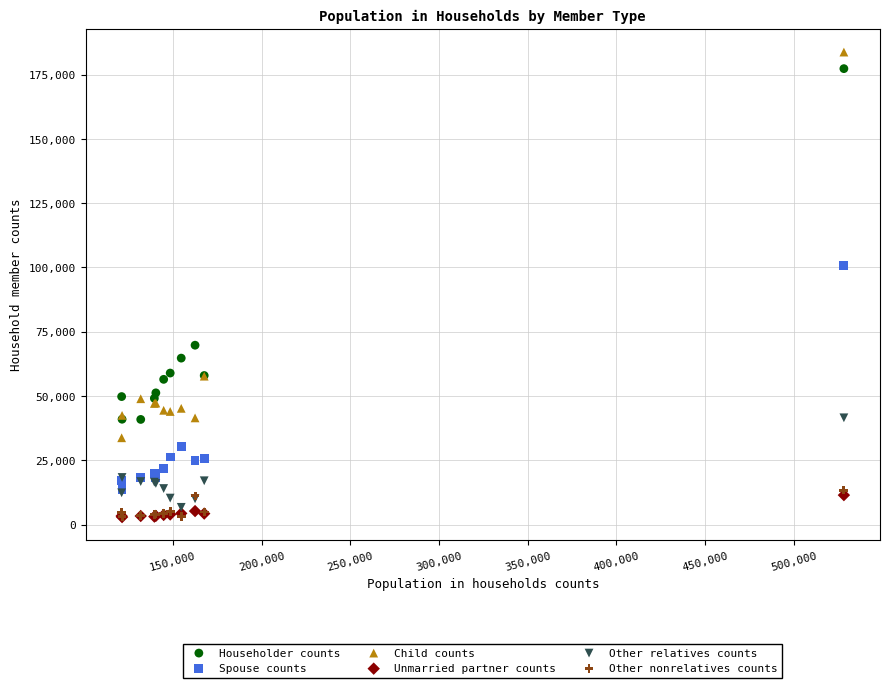

In the Child counts series, what Y value is closest to 108762?

57709.6